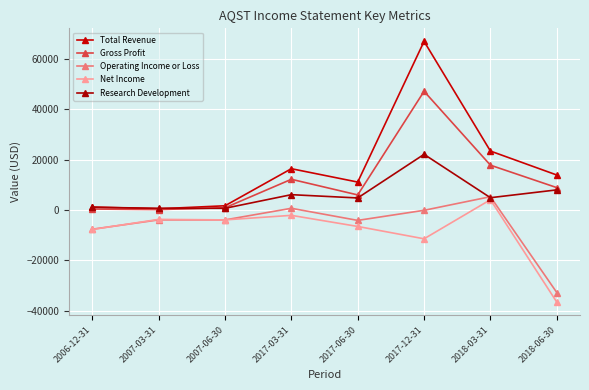

What is the maximum value for Gross Profit?

47100